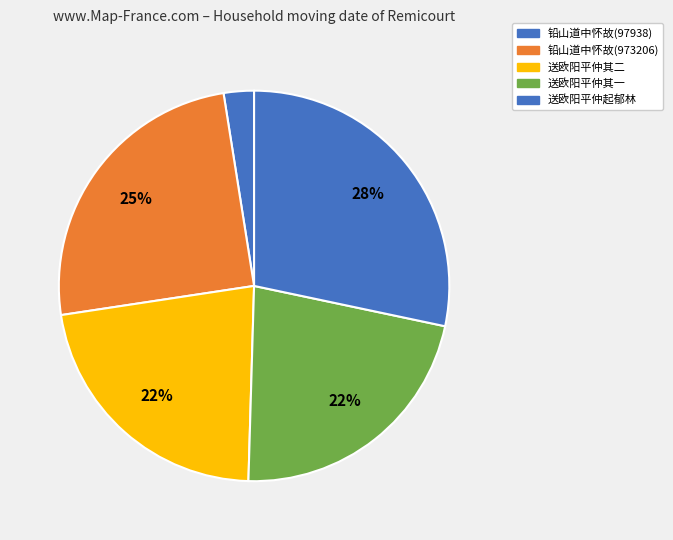

How many segments does this pie chart have?

5